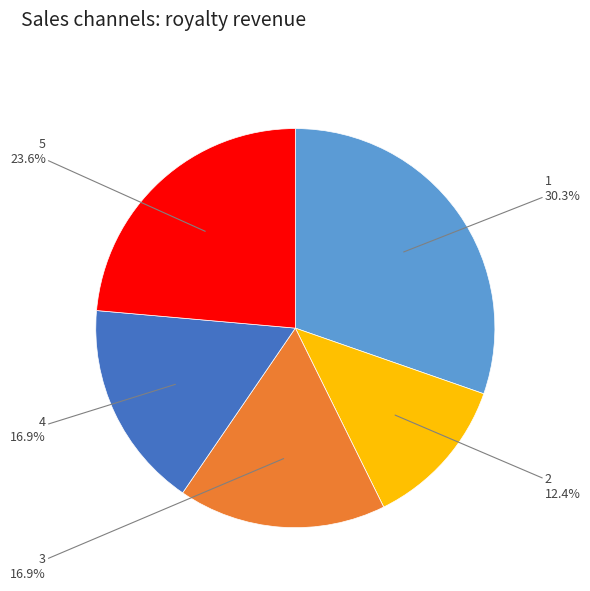

Is there any slice that represents more than half of the pie?

No